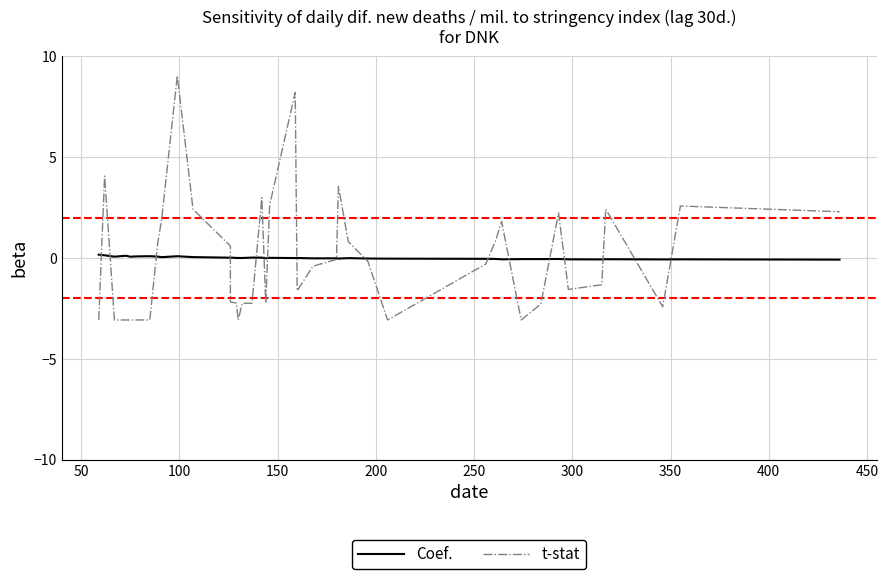

How many intersections are there between t-stat and Coef.?

17